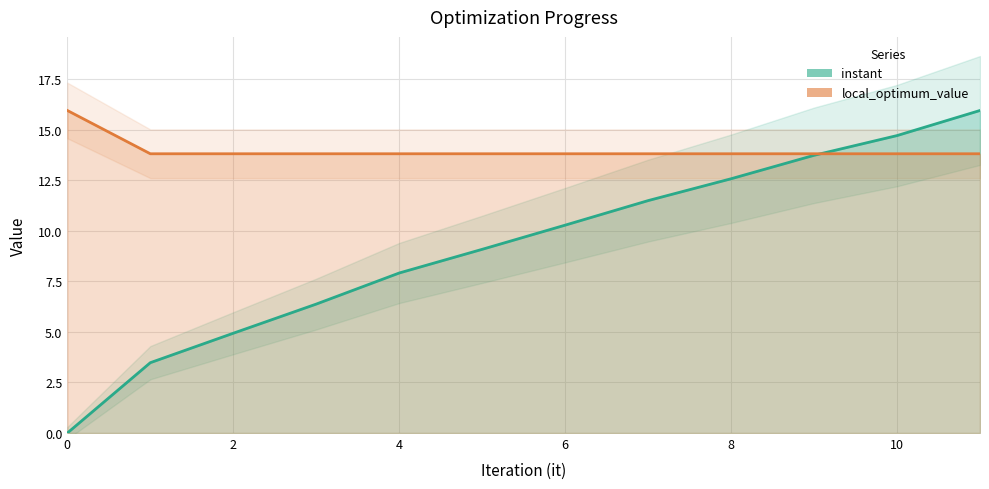

Which series ends up on top after the final intersection of instant and local_optimum_value?

instant